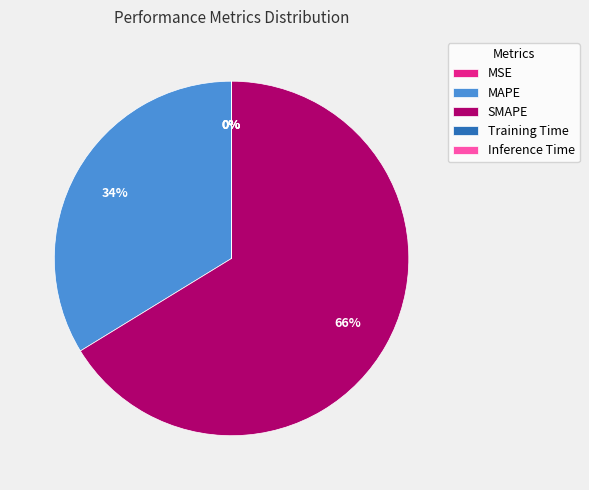

Which slice is the largest?

SMAPE